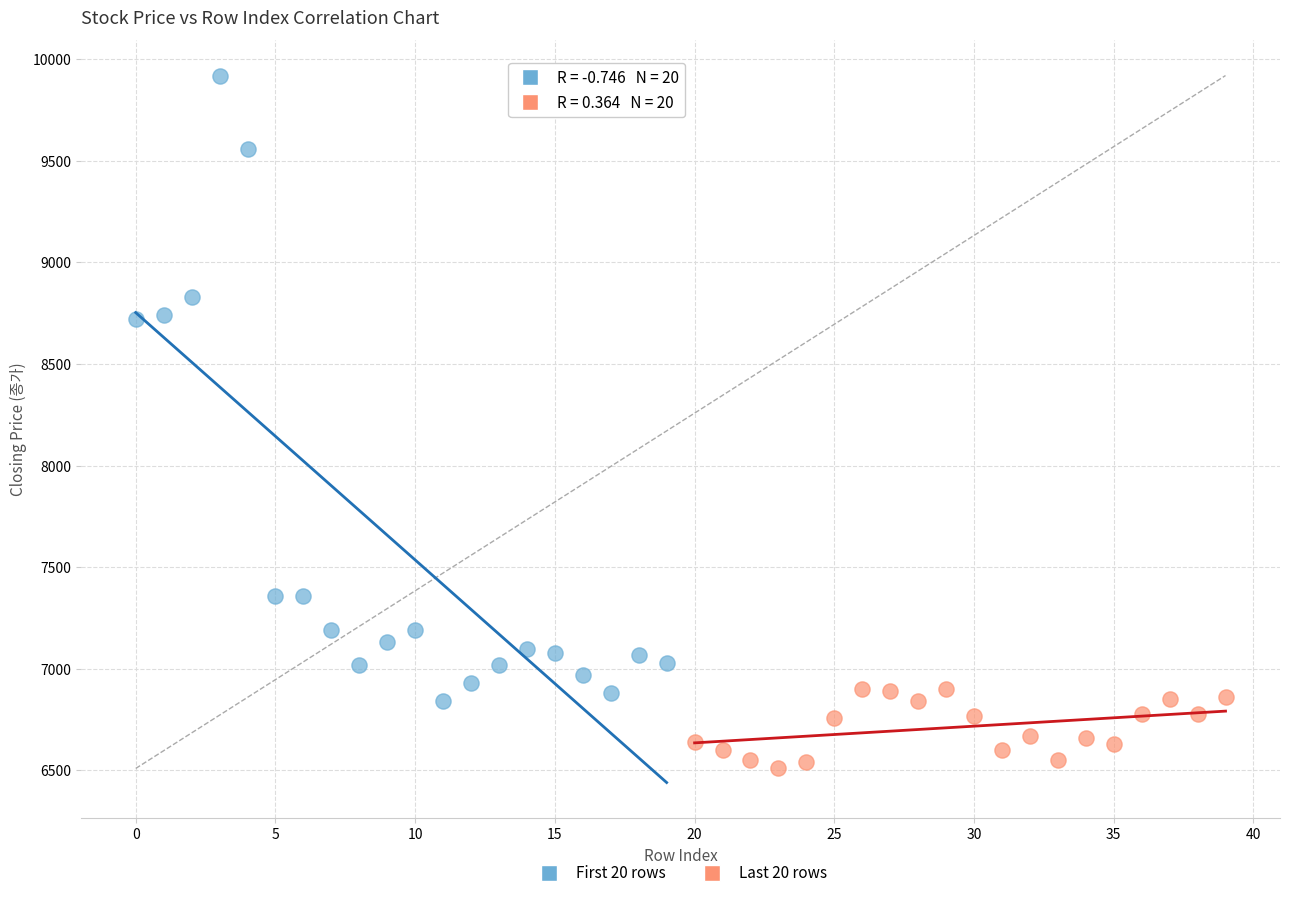

Which series reaches the maximum Y coordinate?

First 20 rows